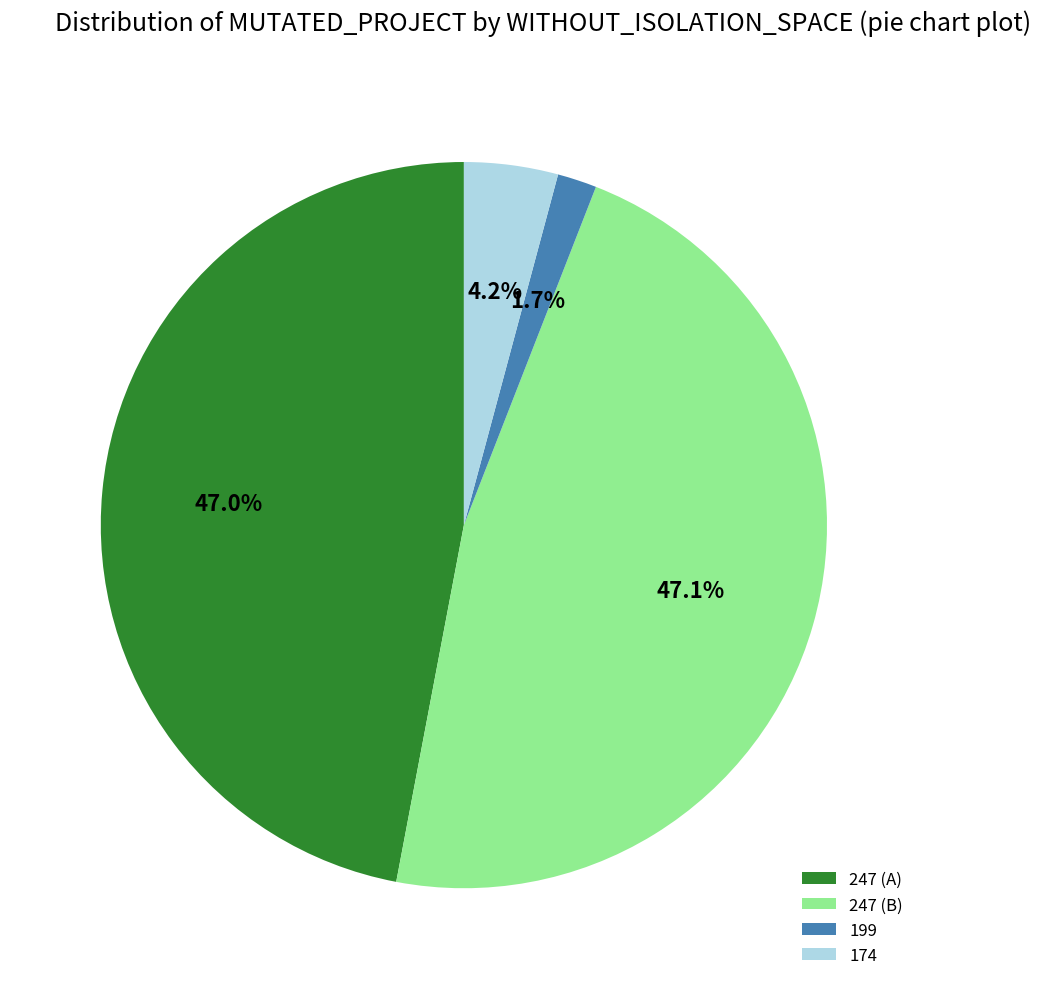

Does any single category account for the majority?

No